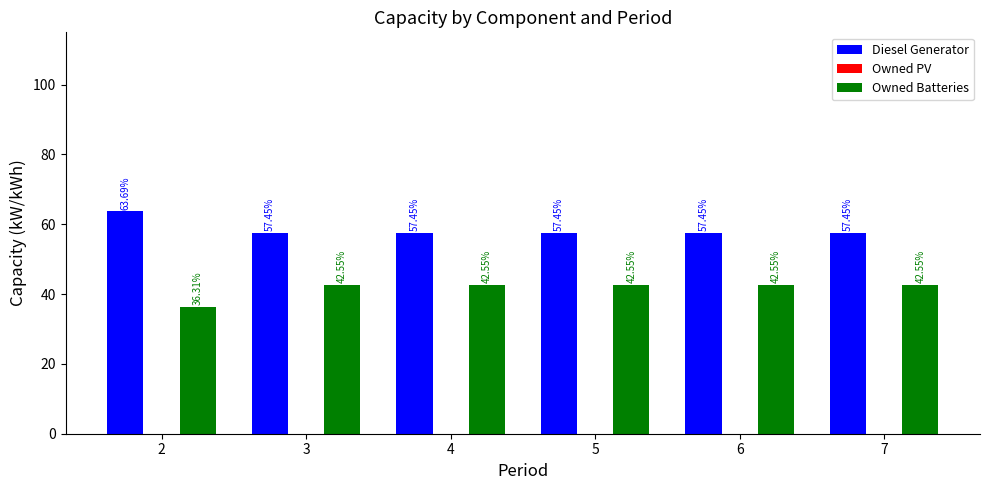

What is the spread (max minus min) of values at 6?

14.9